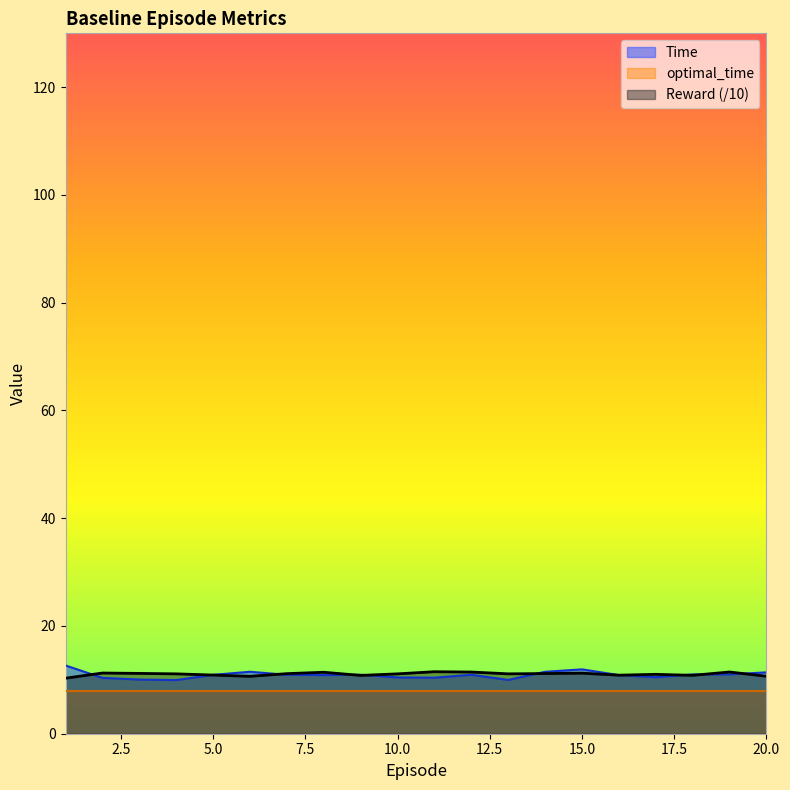

How many series are shown in this chart?

3